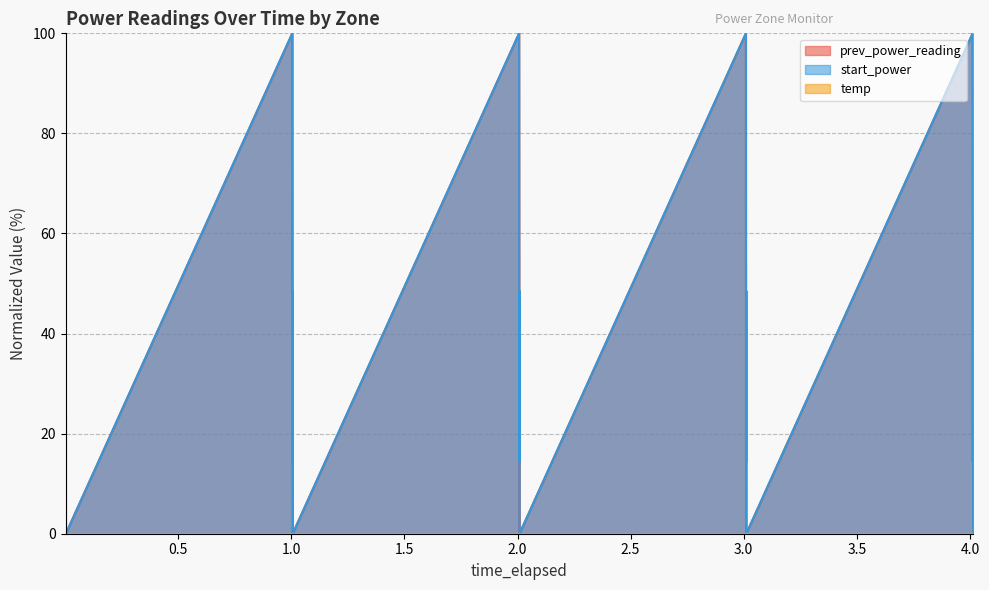

True or false: prev_power_reading has more than 2 points higher than both neighbors.

True